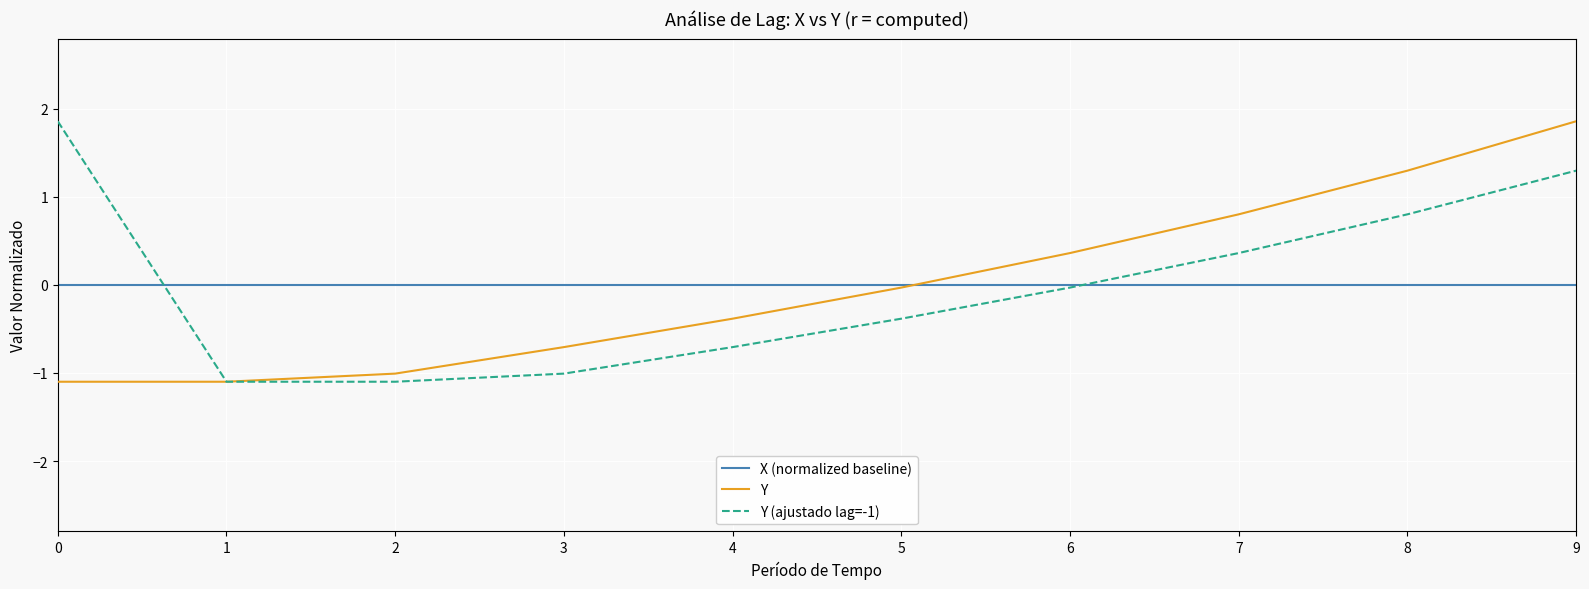

Is this an area chart (filled region under the line)?

No